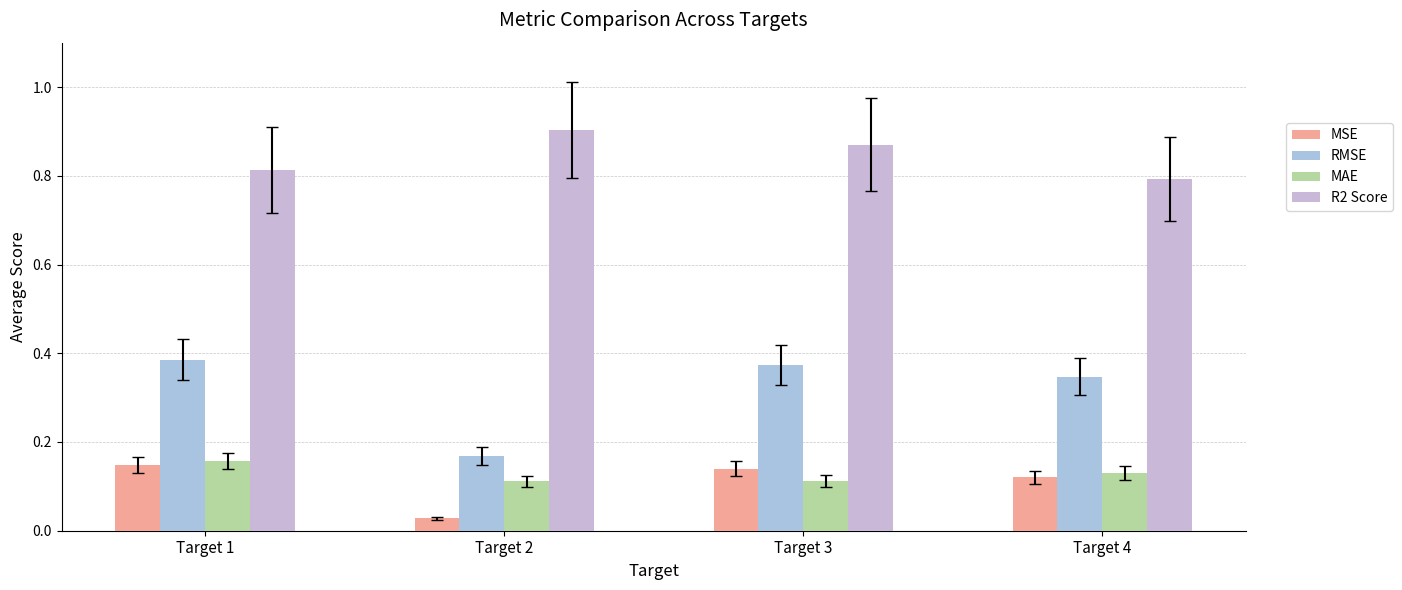

Rank the series at Target 1 from lowest to highest value.

MSE, MAE, RMSE, R2 Score